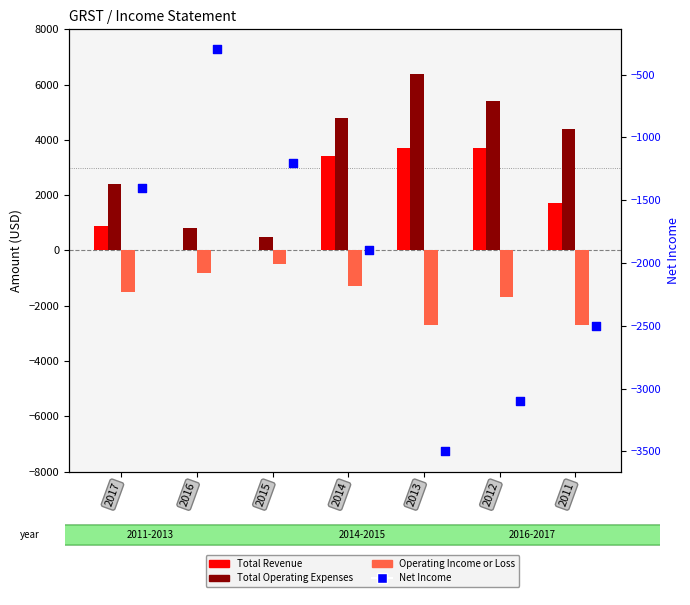

Which series has the widest spread of Y values?

Total Operating Expenses